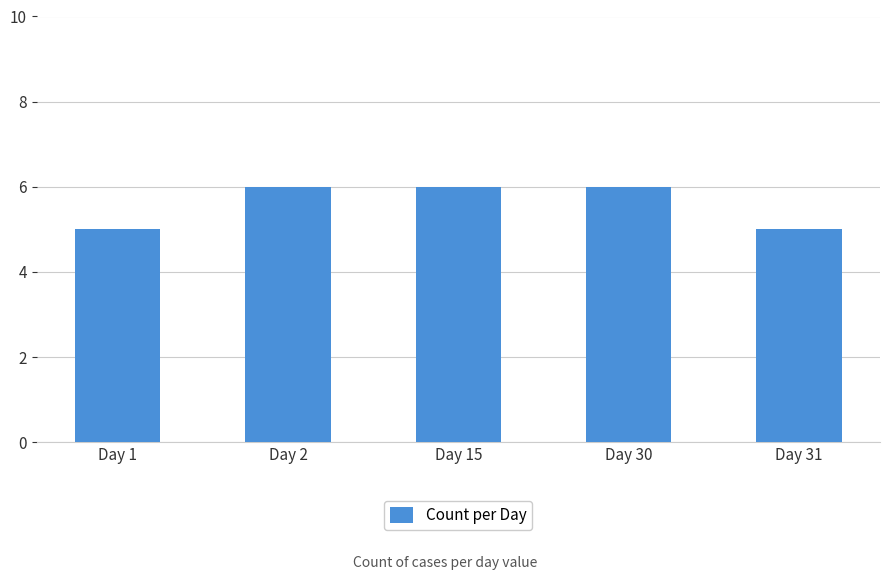

Is it true that the value at Day 30 is 6?

True